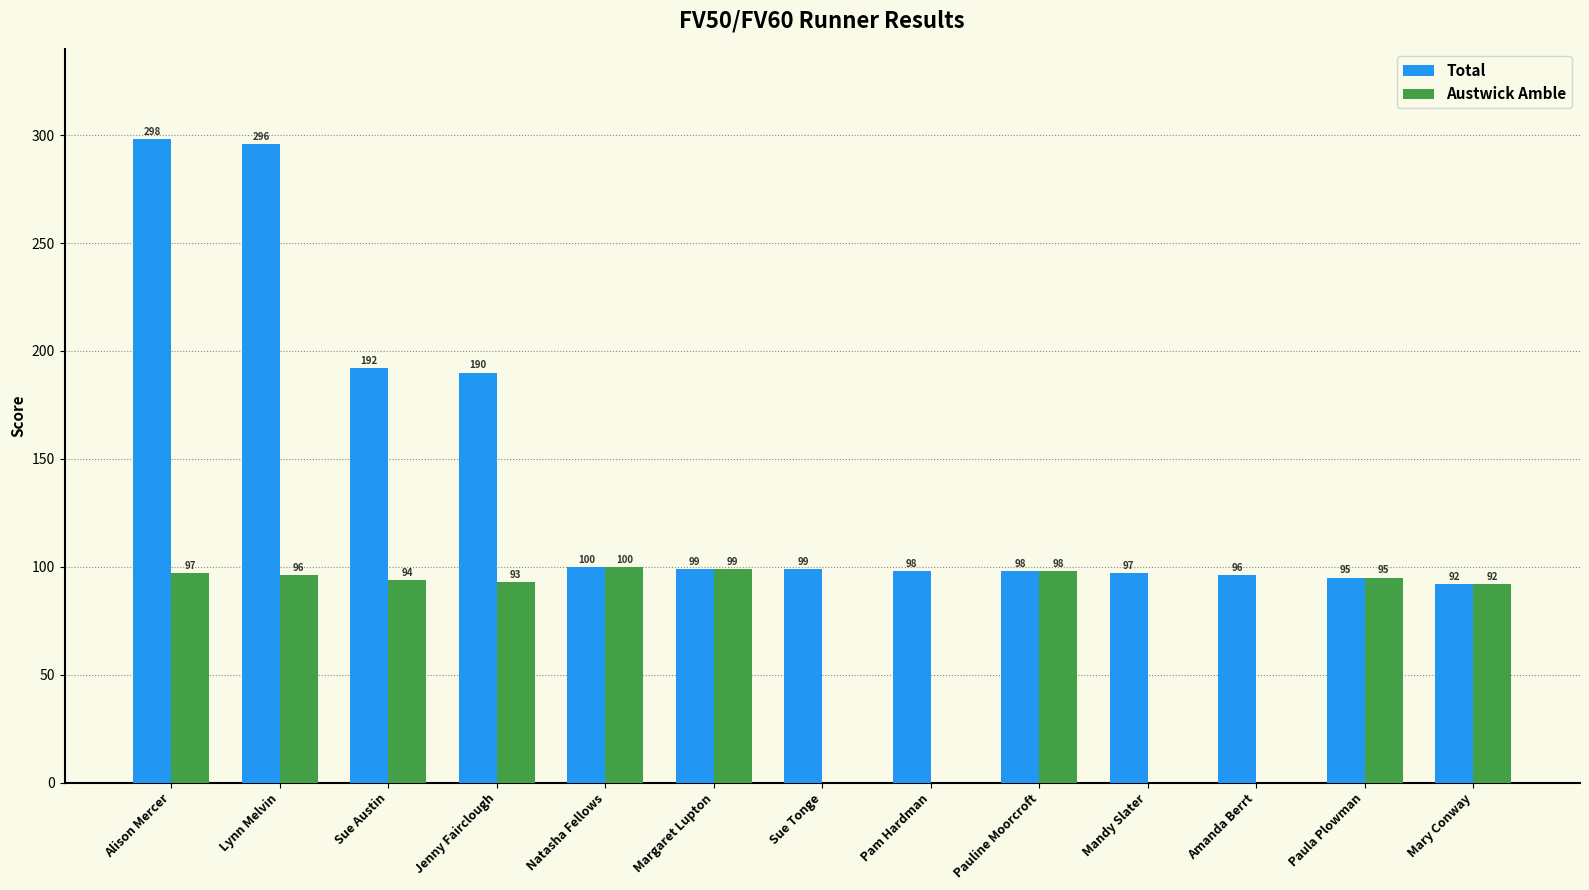

How many groups of bars are there?

13